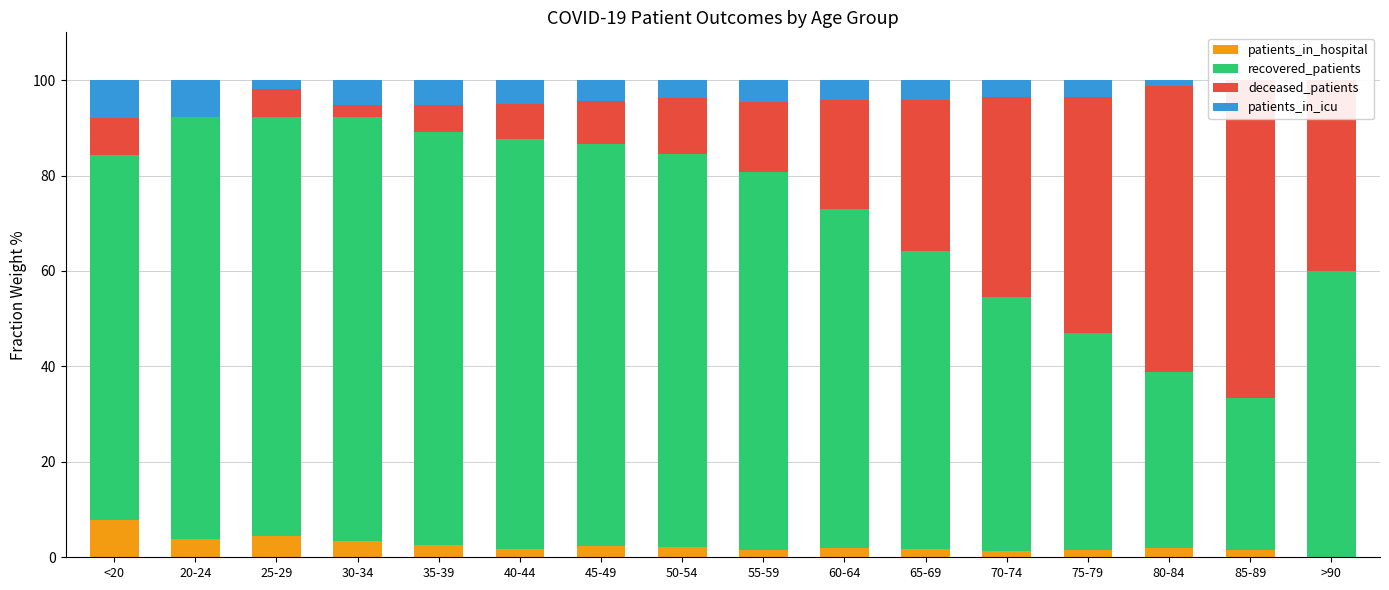

What is the label of the 7th bar from the left?

45-49